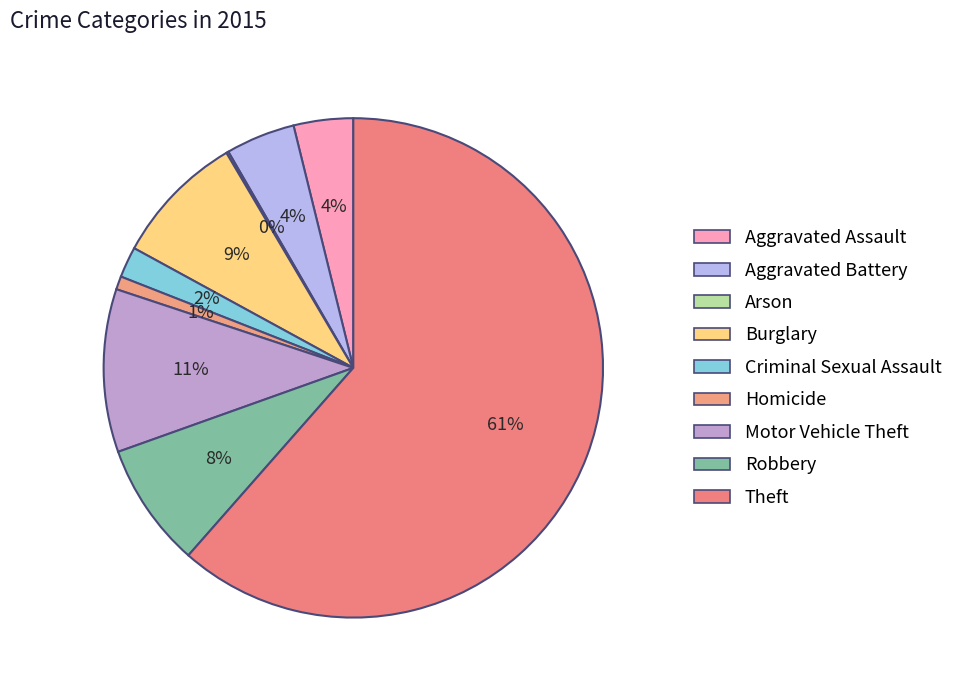

To the nearest percent, what is the combined percentage of Aggravated Battery and Criminal Sexual Assault?

6%